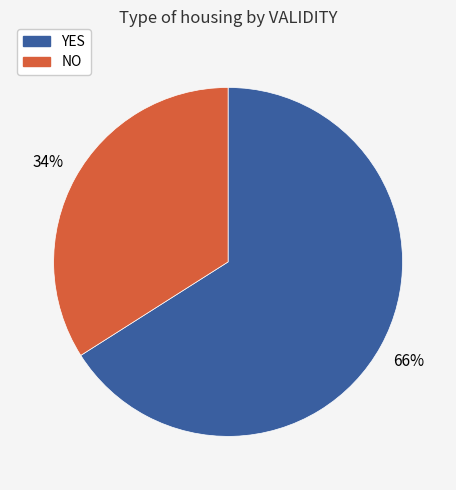

Is there any slice that represents more than half of the pie?

Yes